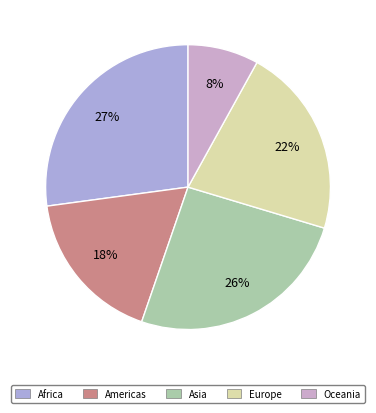

Is it true that Americas is 8% of the pie?

False